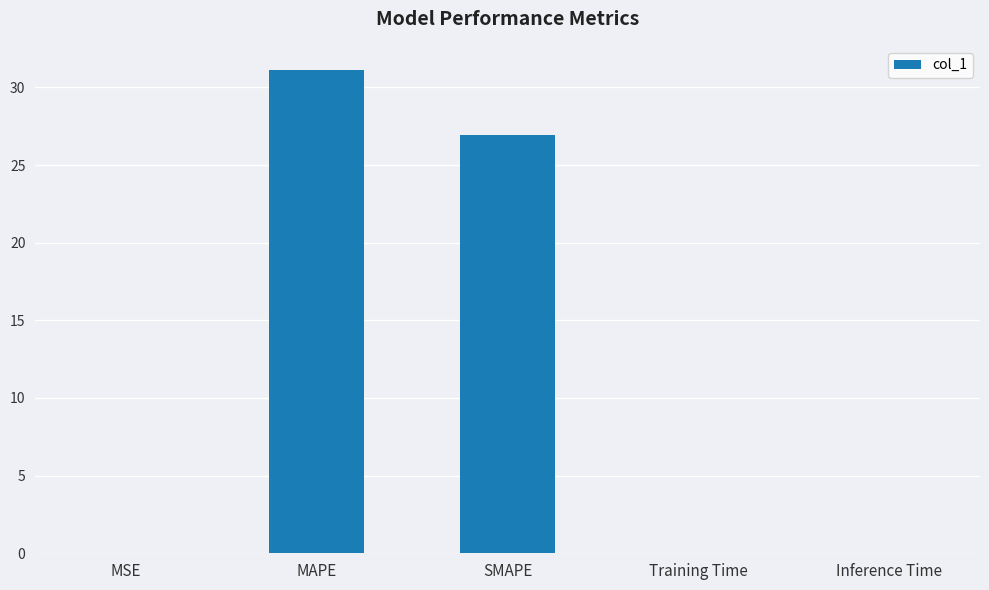

Approximately how many times larger is the value at SMAPE compared to MAPE?

0.9